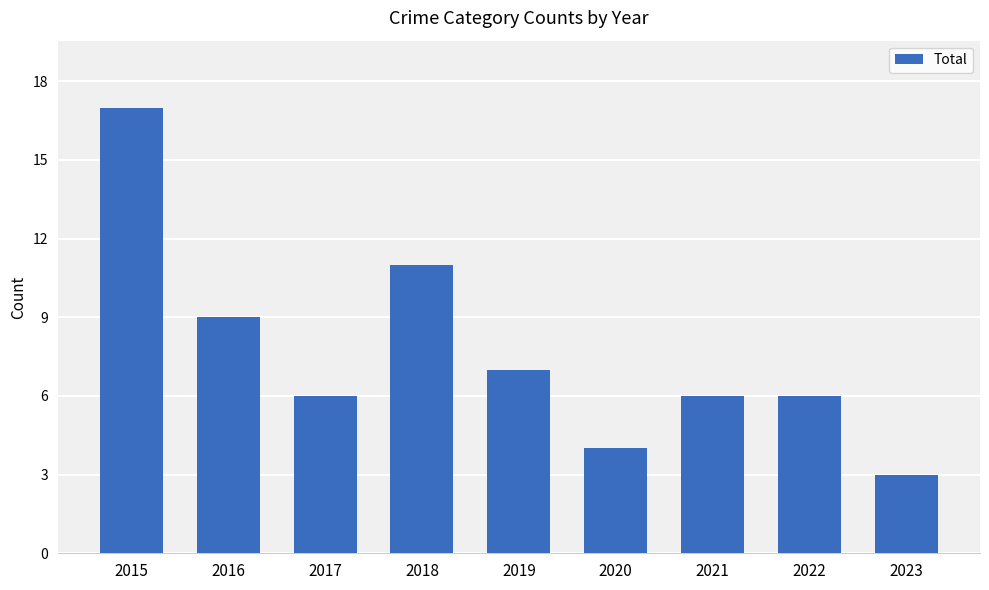

How many bars are there in total?

9